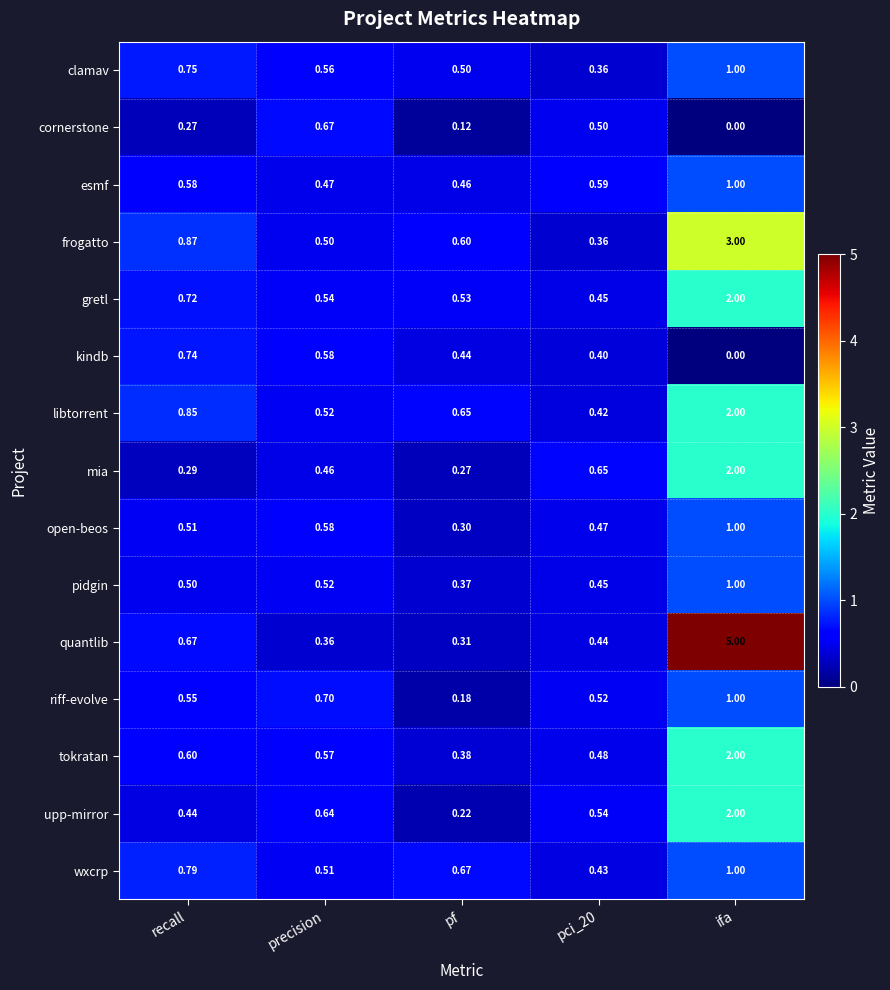

At which category does the chart reach its peak across all series?

ifa